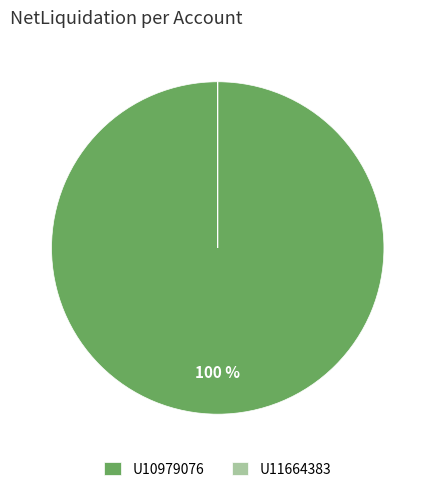

Which category has the biggest portion of the pie?

U10979076